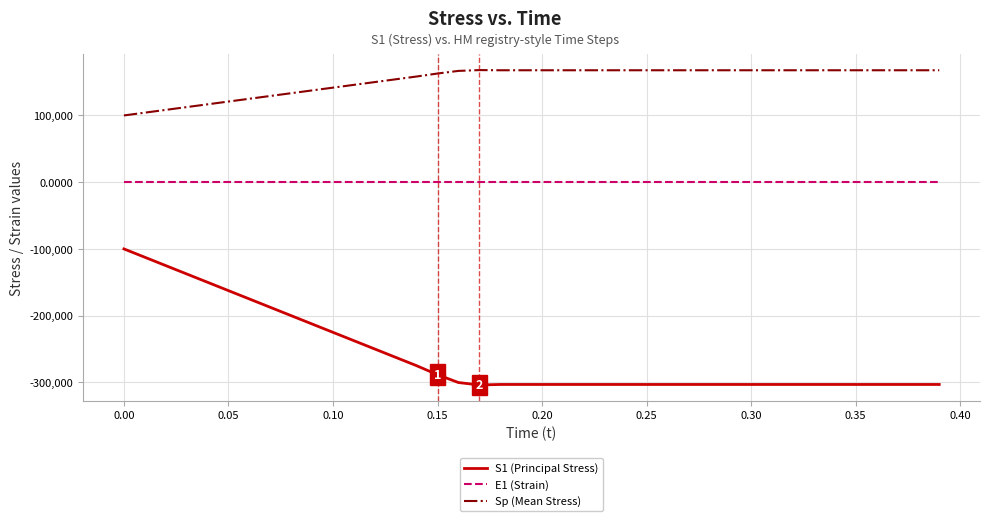

True or false: S1 (Principal Stress) and E1 (Strain) intersect in this chart.

False